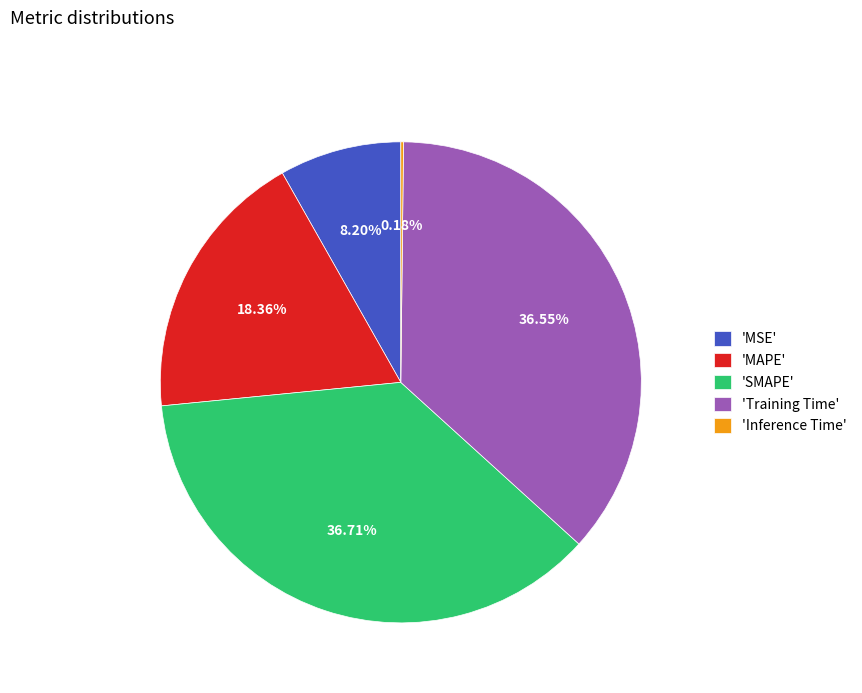

Is the sum of 'MSE' and 'Training Time' greater than half?

No